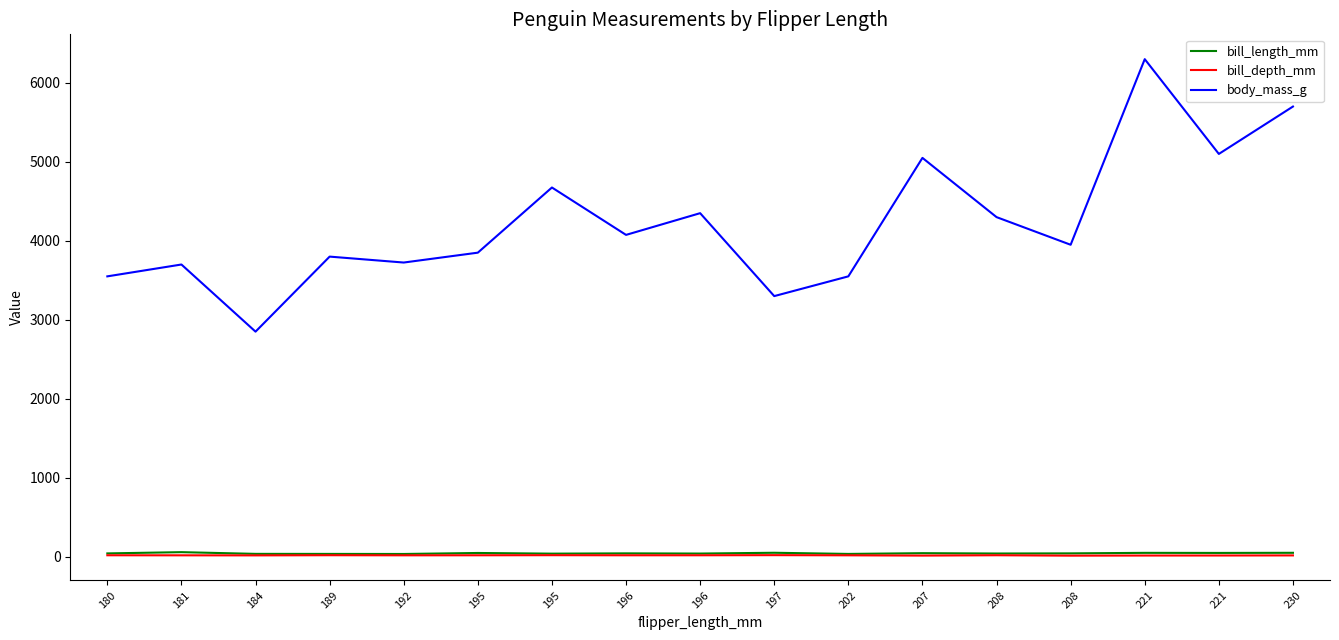

What are all the series names shown in the legend?

bill_length_mm, bill_depth_mm, body_mass_g